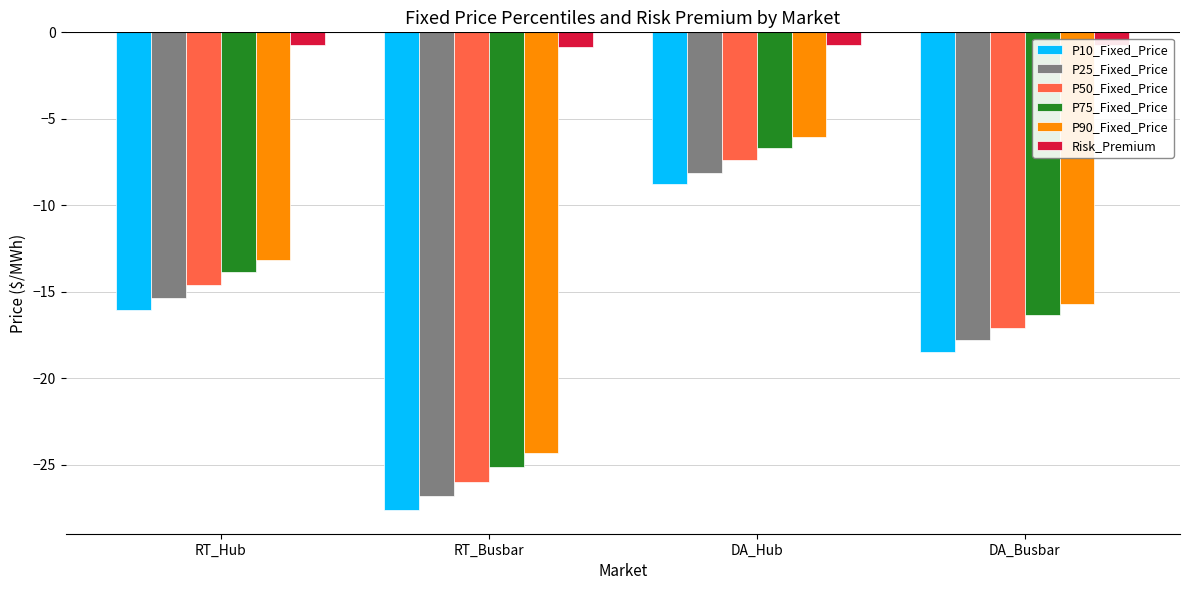

The P75_Fixed_Price series shows -6.7 at DA_Hub. True or false?

True